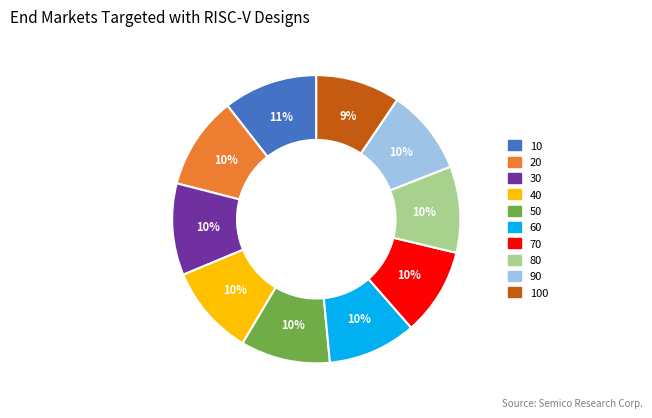

To the nearest percent, what is the average slice percentage?

10%